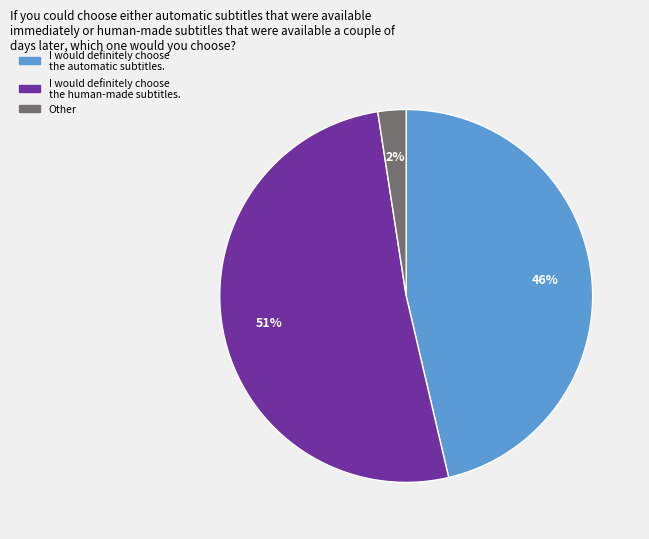

How many slices are in this pie chart?

3